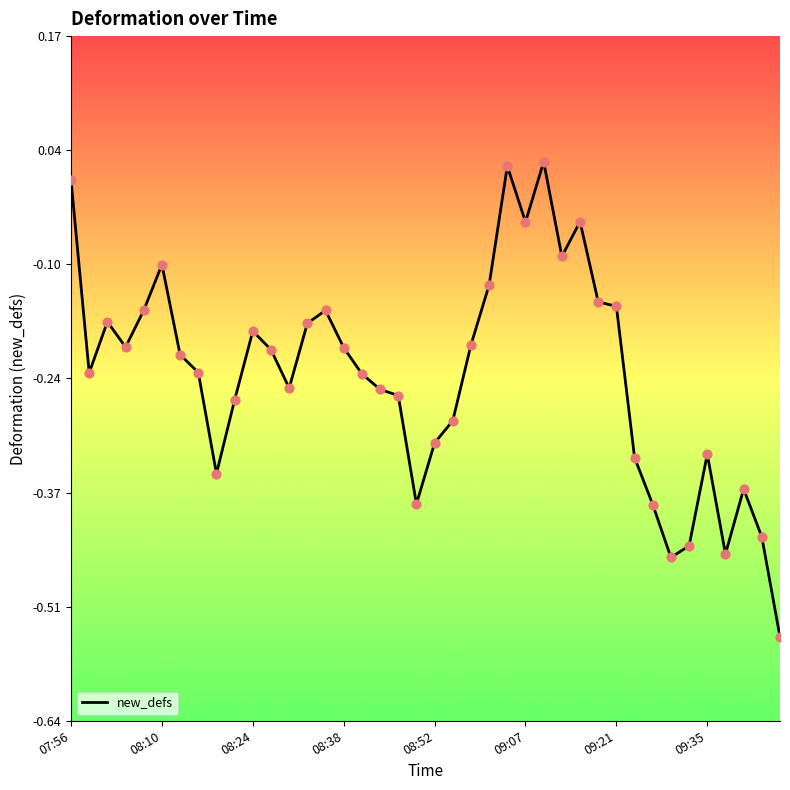

What is the difference between the maximum and minimum values?

0.6